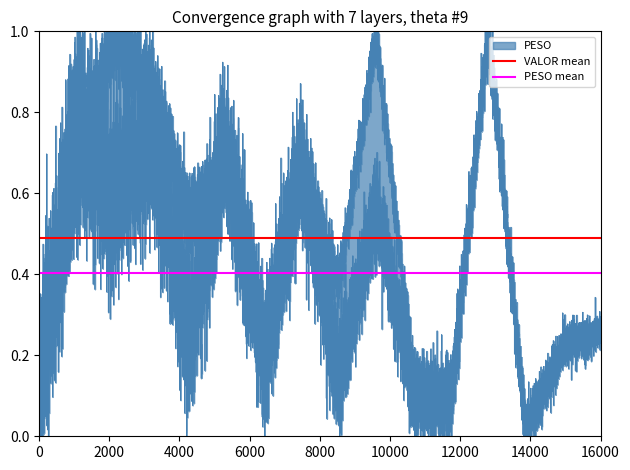

Is it true that VALOR mean equals 0.8 at 2000?

False